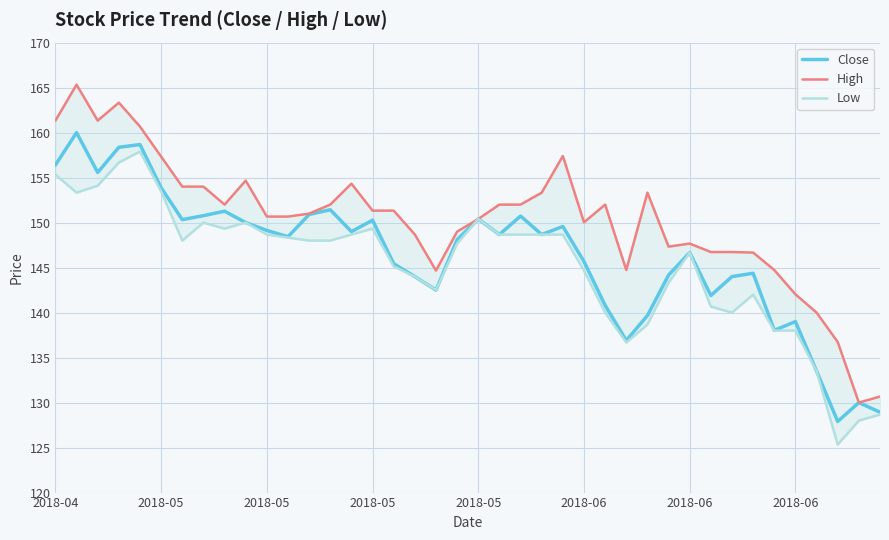

True or false: High and Low cross at least once.

False